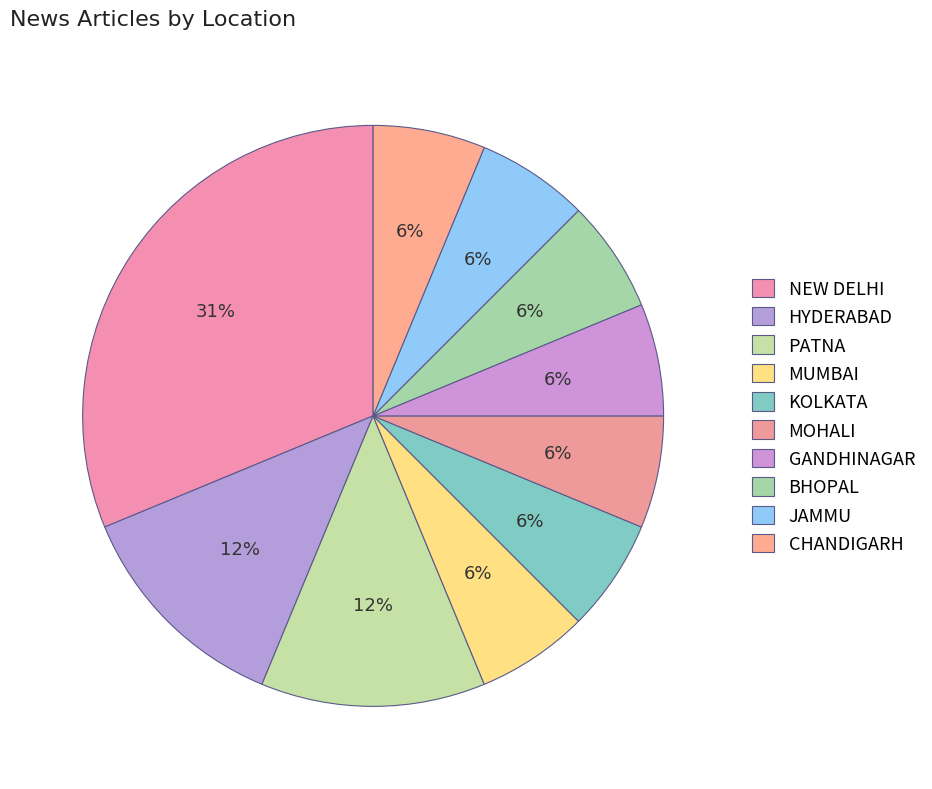

Which has a higher value, MUMBAI or GANDHINAGAR?

MUMBAI